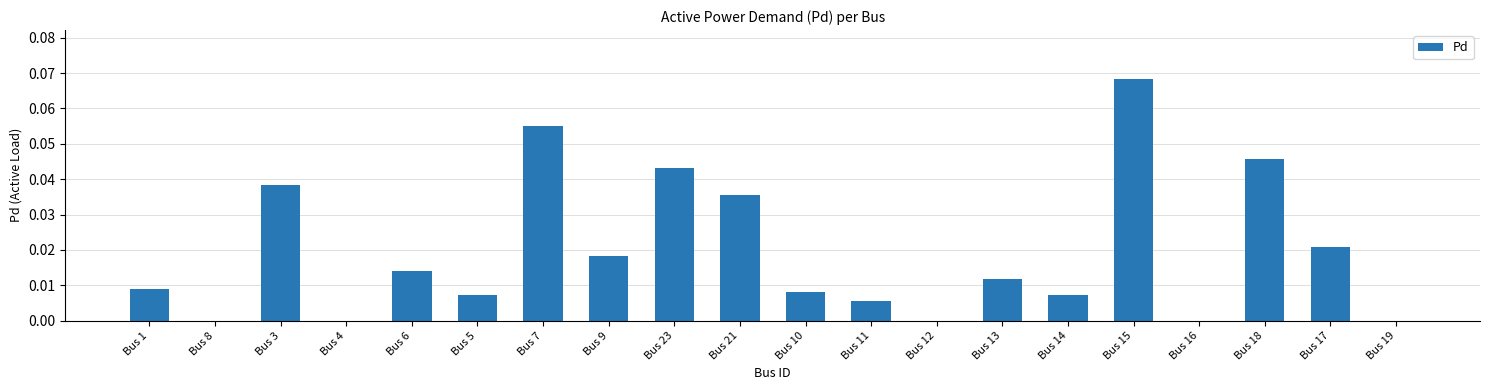

Which category has the highest value across all series?

Bus 15